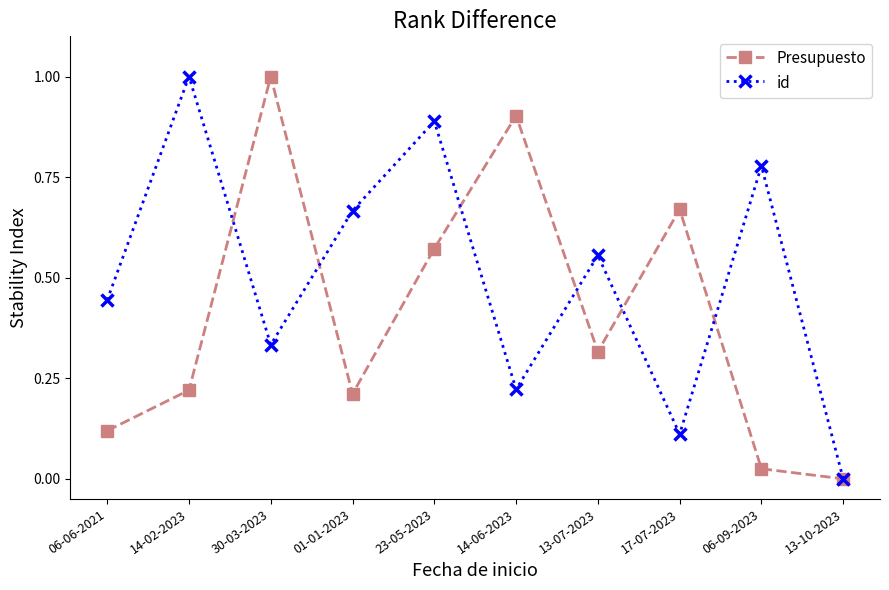

True or false: Presupuesto and id cross at least once.

True